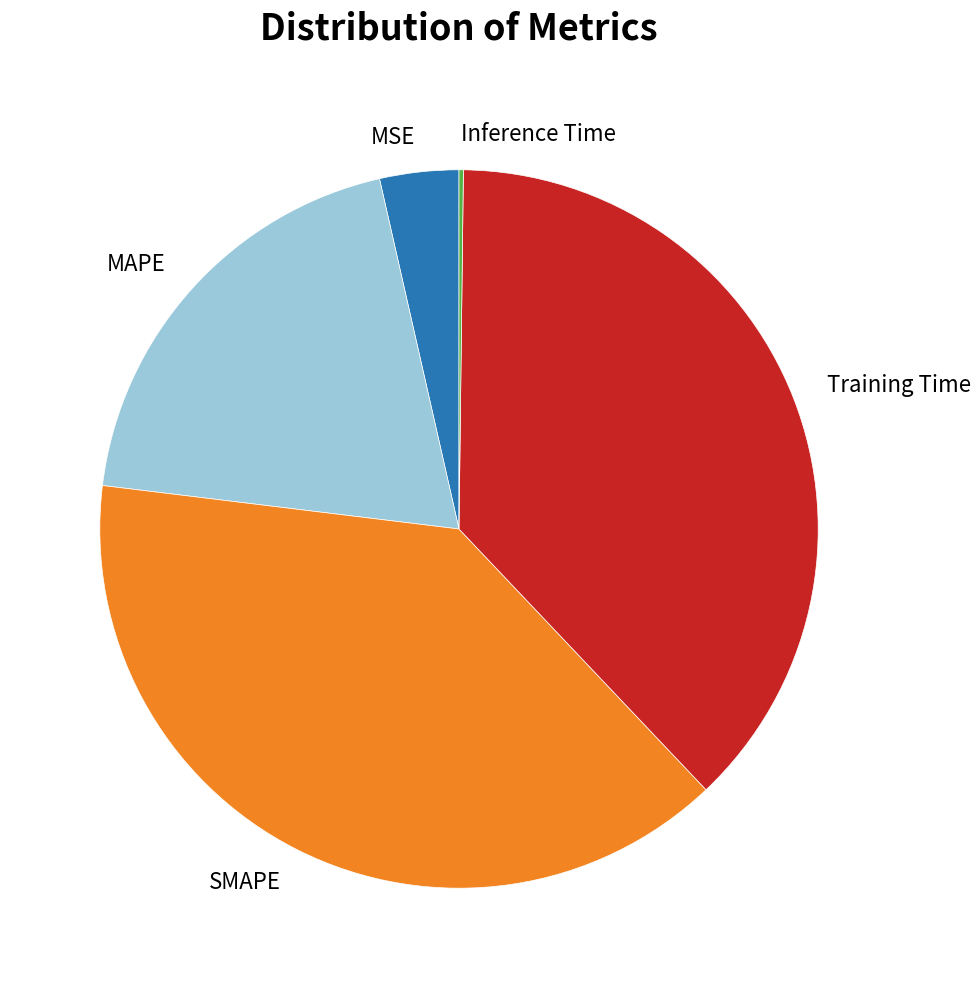

Which slice is the largest?

SMAPE